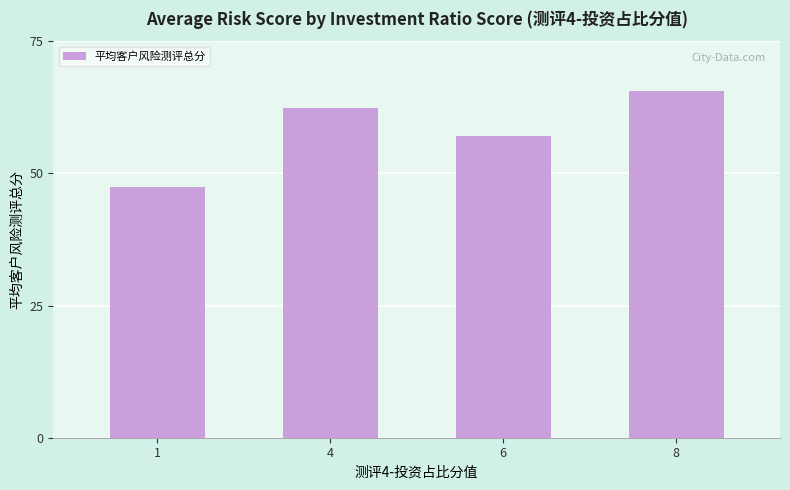

At which category does the chart reach its peak across all series?

8